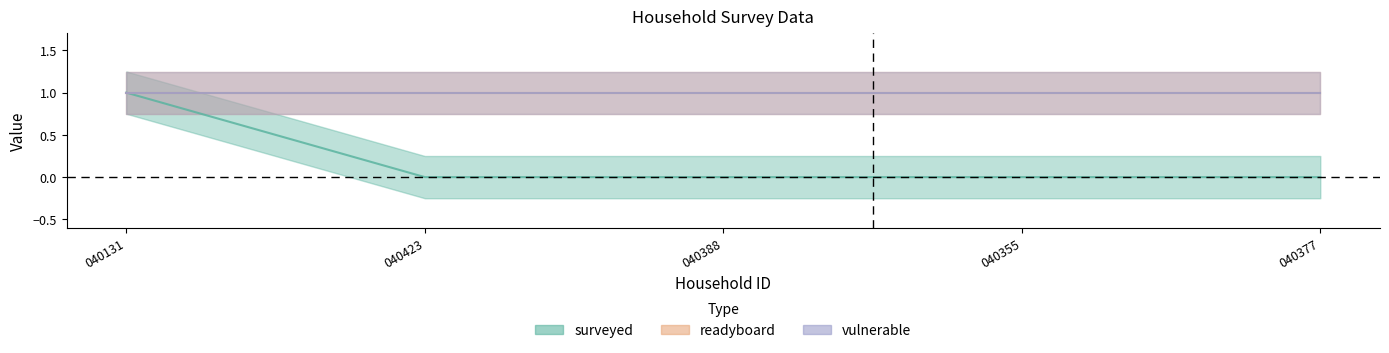

Which has a higher value, 411502040423 or 411502040355?

411502040423